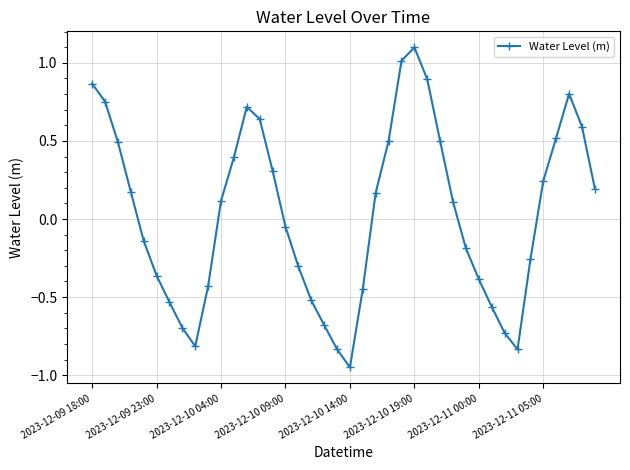

What is the greatest value displayed?

1.1